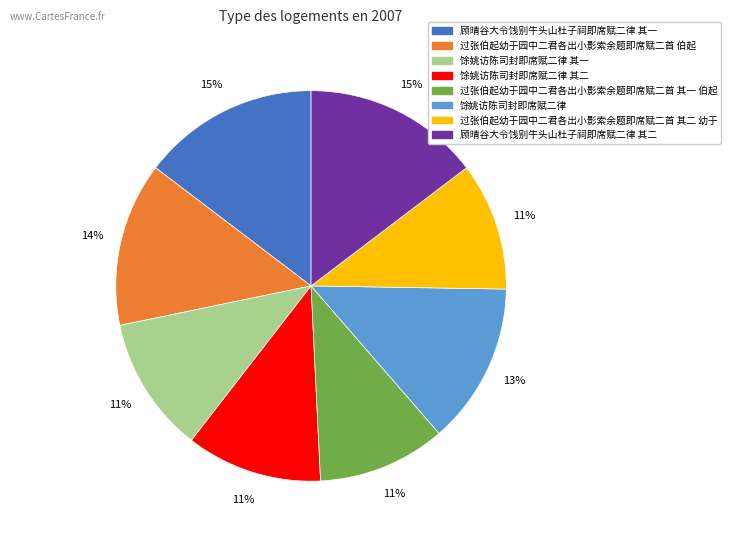

To the nearest percent, what is the difference between the largest and smallest slice percentages?

4%